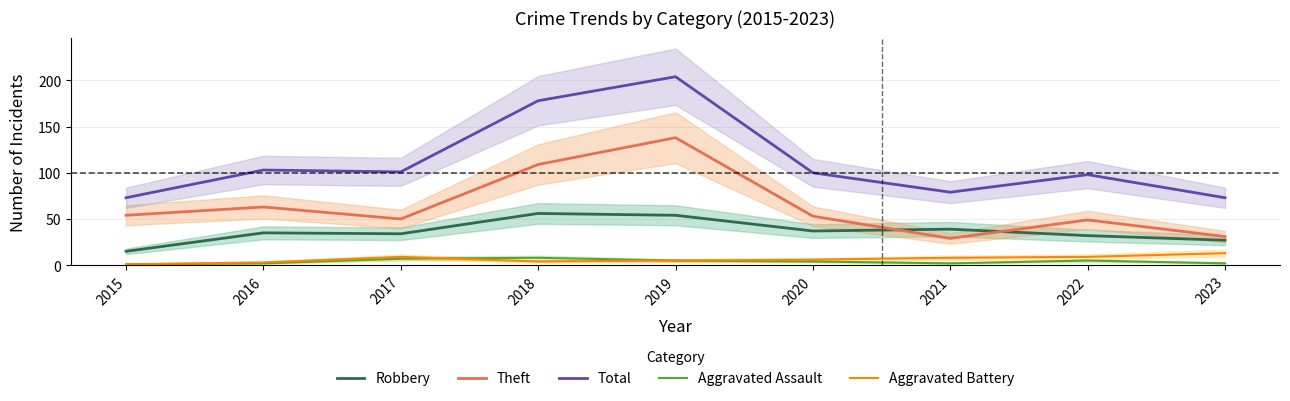

What is the sum of the Robbery values at 2023 and 2017?

61